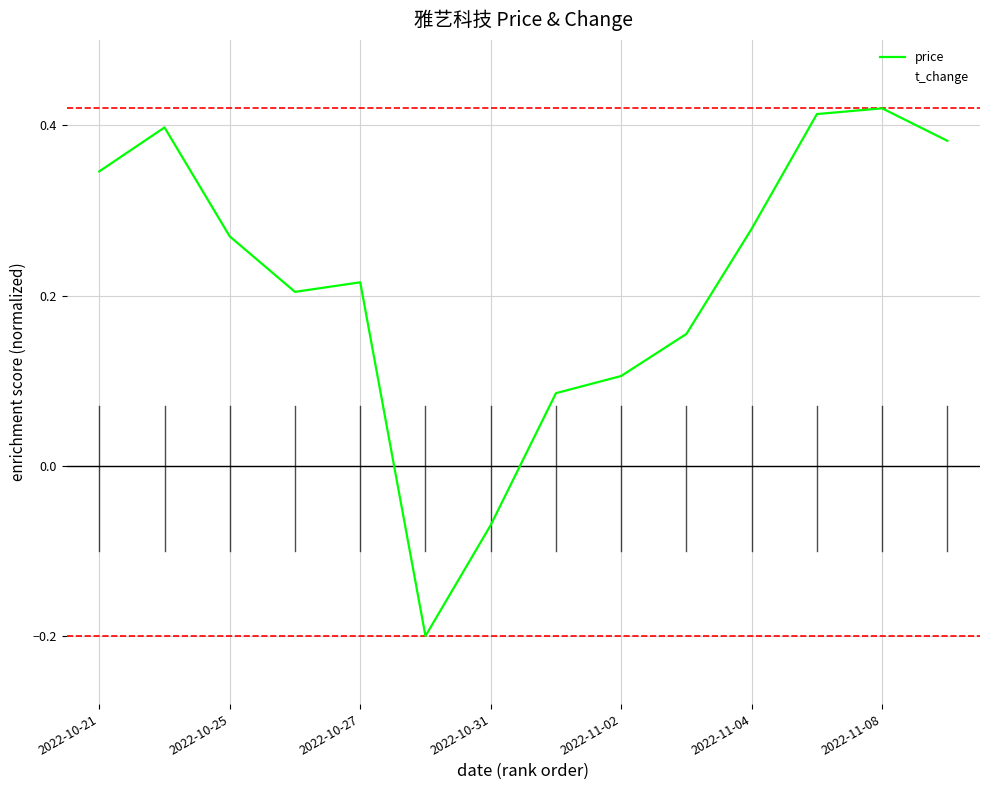

What is the difference between the second highest and second lowest values in the t_change series?

0.5